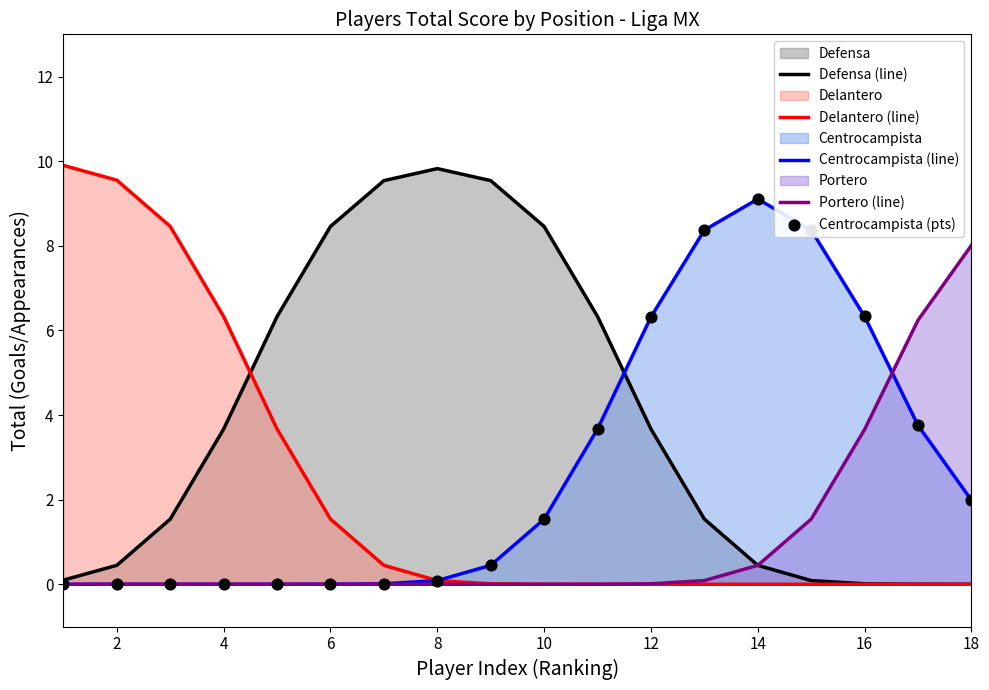

Rank the series by their average value, from highest to lowest.

Defensa (line), Centrocampista (line), Delantero (line), Portero (line)